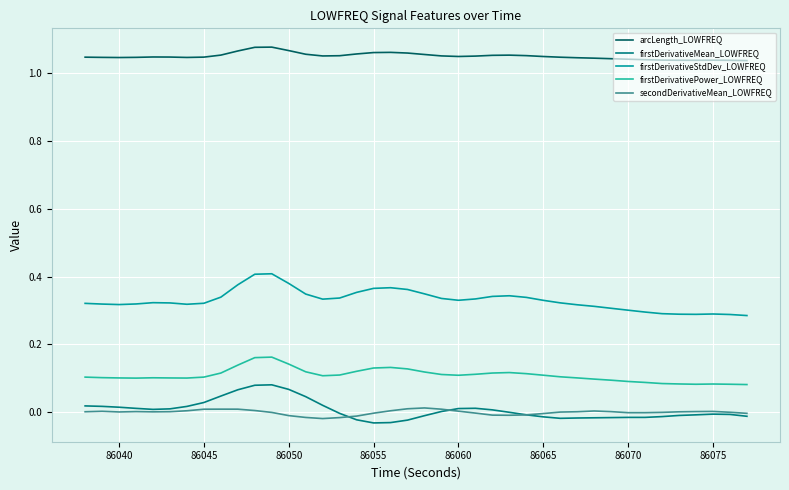

List the series in order of their peak value, highest first.

arcLength_LOWFREQ, firstDerivativeStdDev_LOWFREQ, firstDerivativePower_LOWFREQ, firstDerivativeMean_LOWFREQ, secondDerivativeMean_LOWFREQ